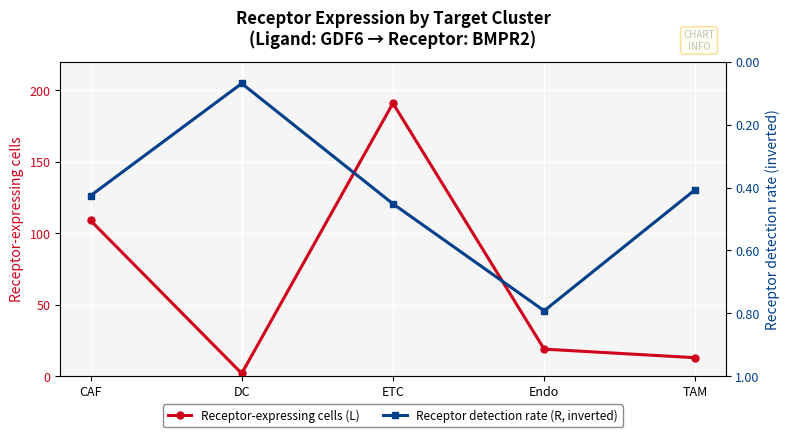

True or false: Receptor-expressing cells (L) has more than 2 points higher than both neighbors.

False